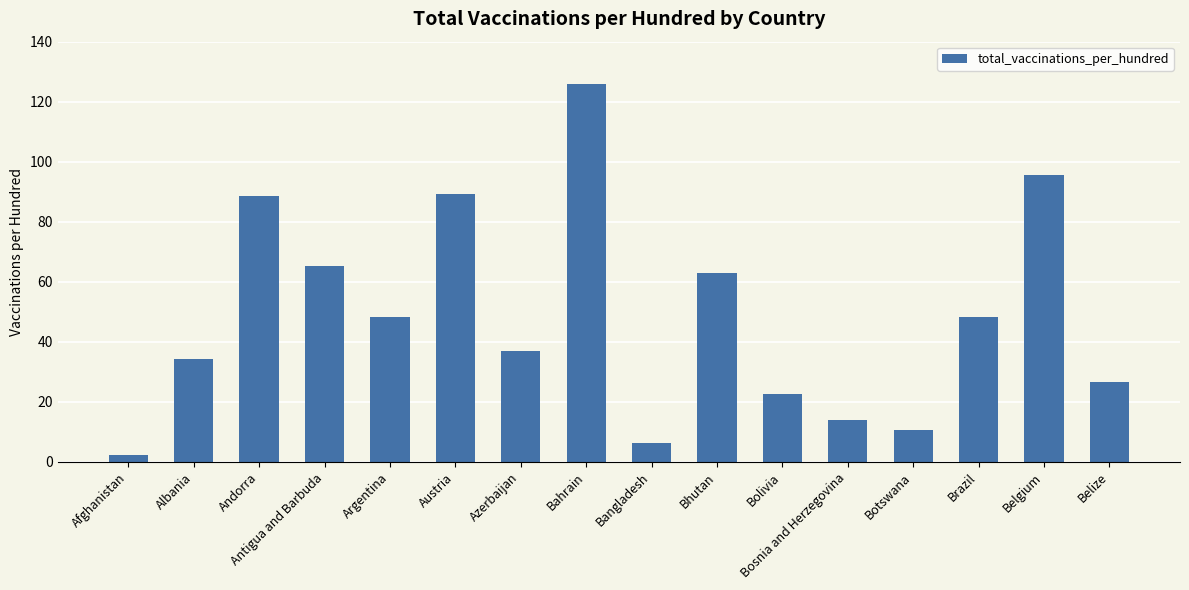

What is the minimum value shown in the chart?

2.3